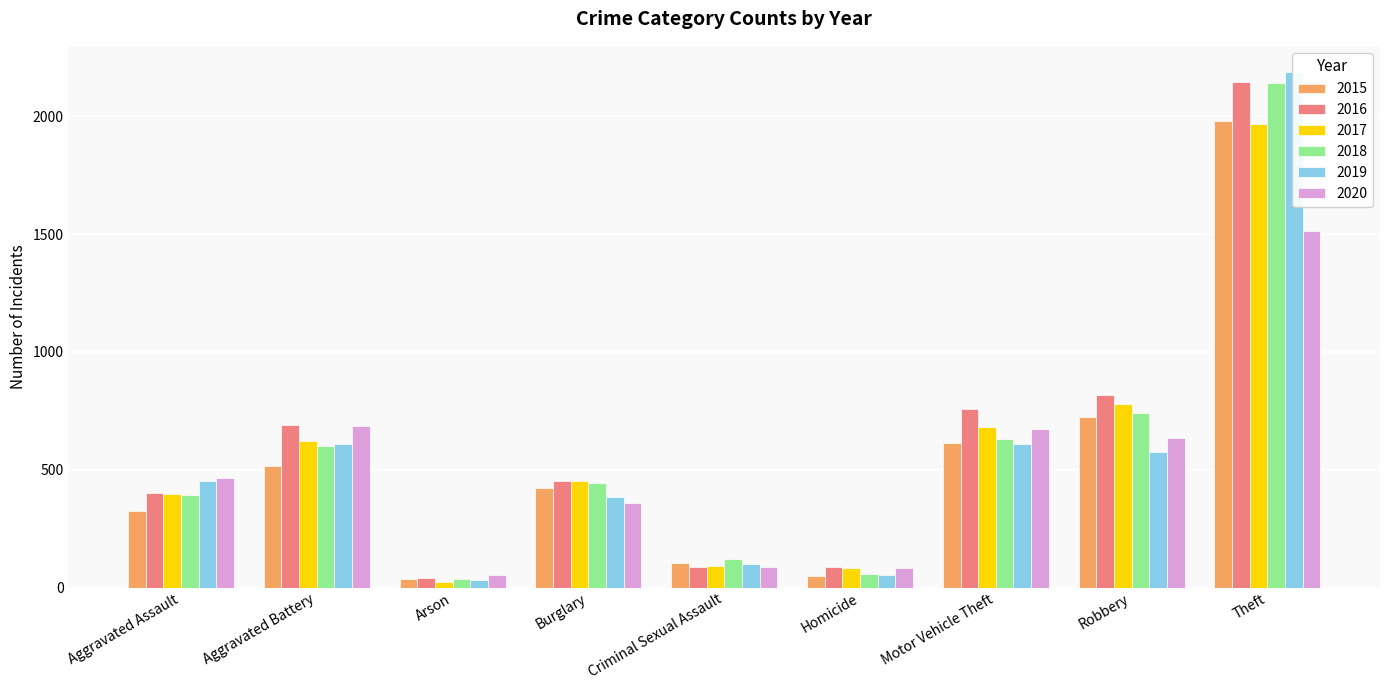

The value of 2018 at Robbery is 741. True or false?

True